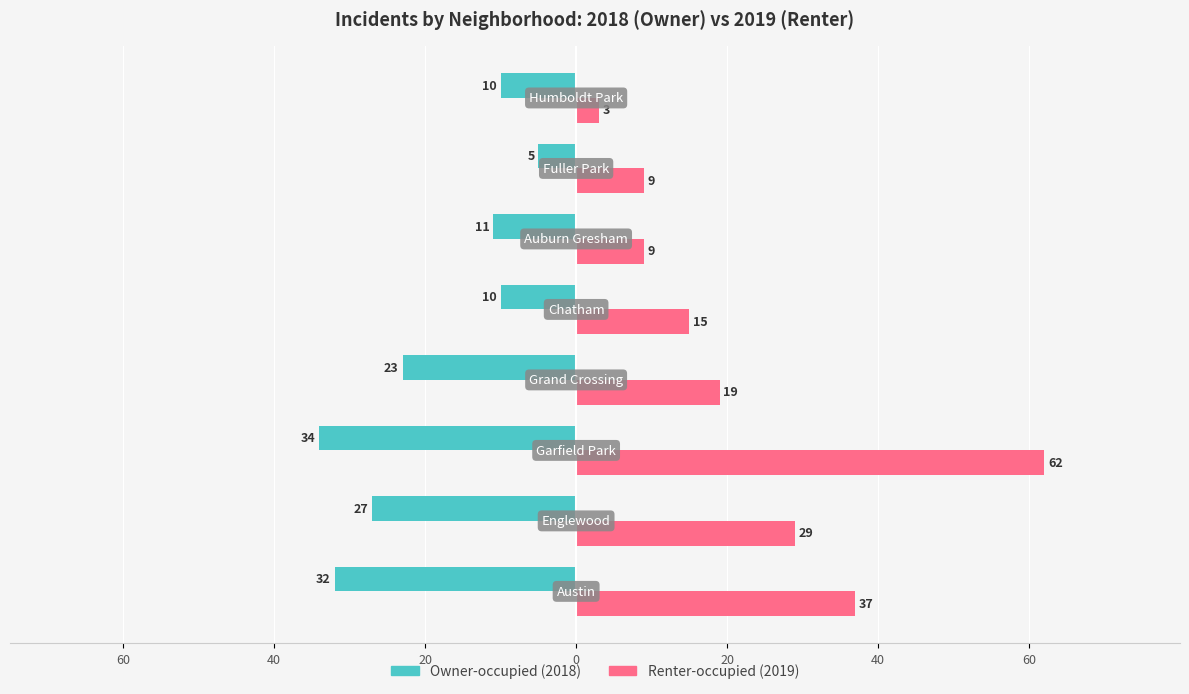

Which series has the widest spread of values?

Renter-occupied (2019)